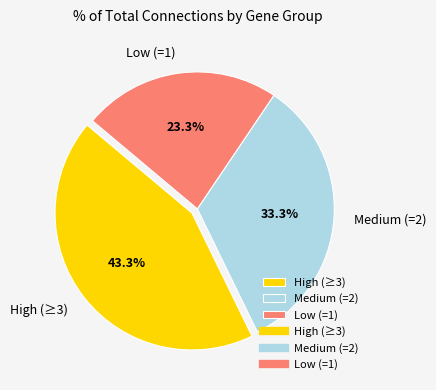

Does Low (=1) account for over 50% of the chart?

No